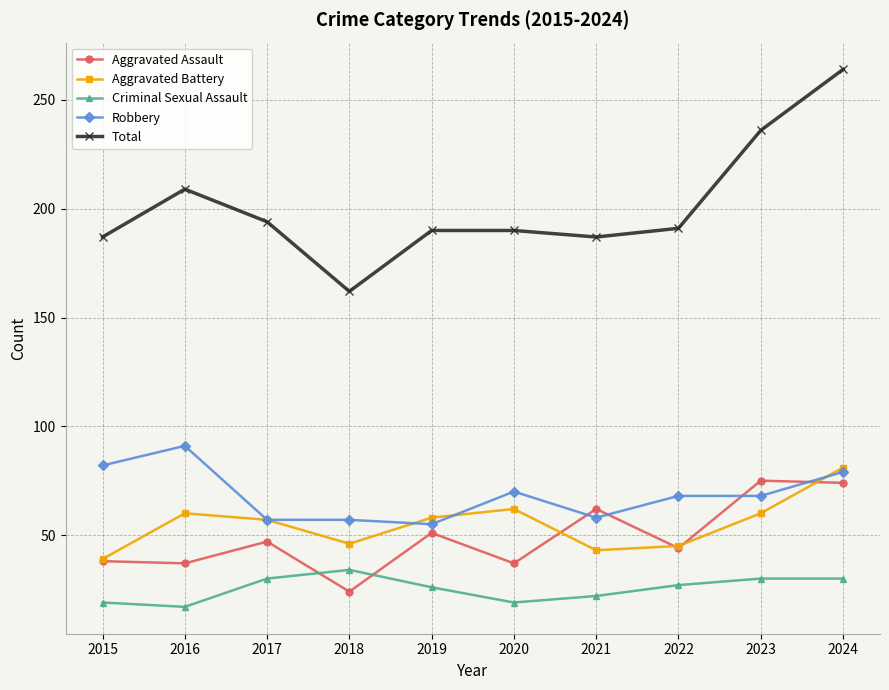

How many intersections are there between Criminal Sexual Assault and Aggravated Assault?

2